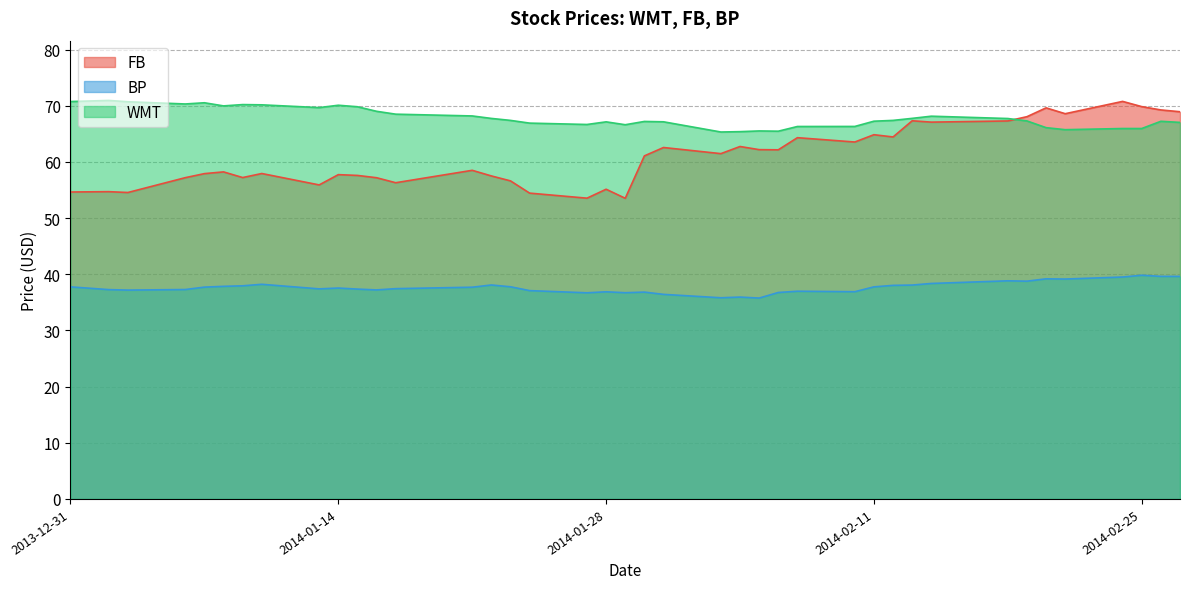

True or false: FB and WMT cross at least once.

True